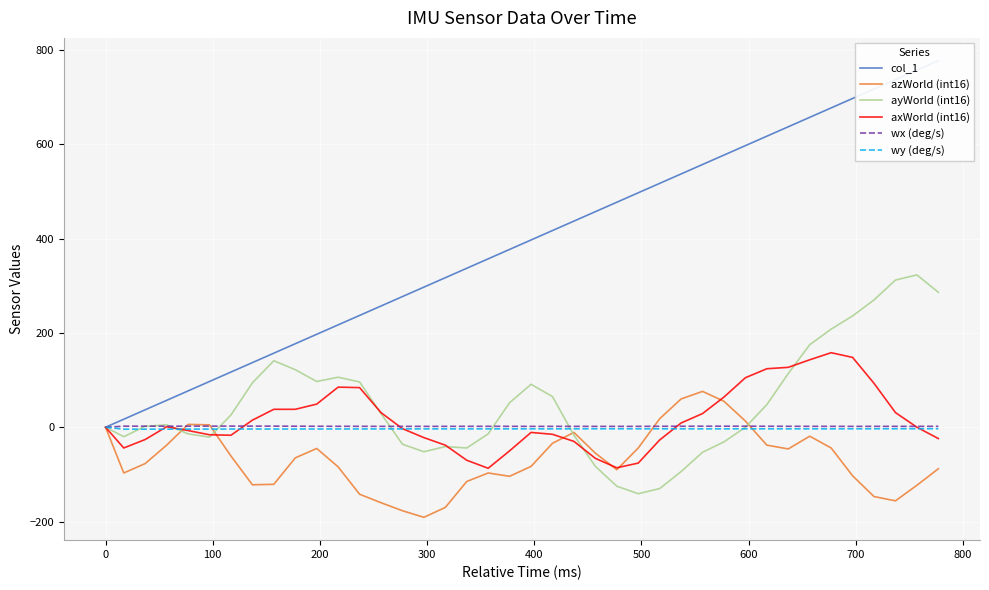

What are all the series names shown in the legend?

col_1, azWorld (int16), ayWorld (int16), axWorld (int16), wx (deg/s), wy (deg/s)